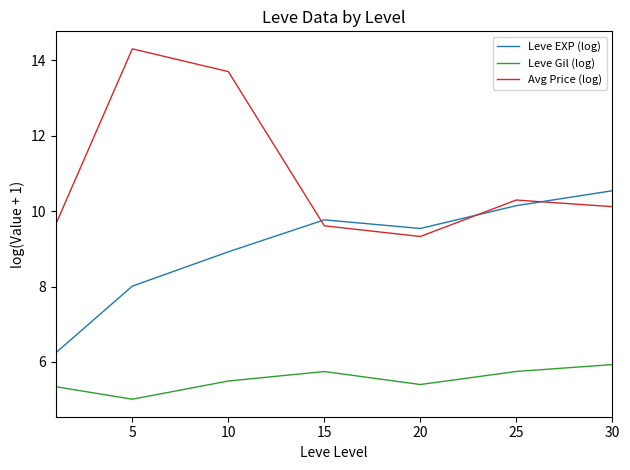

Reading left to right, transcribe all the data shown in this chart.

Leve EXP (log): 6.2	8.0	8.9	9.8	9.5	10.1	10.5
Leve Gil (log): 5.3	5.0	5.5	5.7	5.4	5.7	5.9
Avg Price (log): 9.6	14.3	13.7	9.6	9.3	10.3	10.1